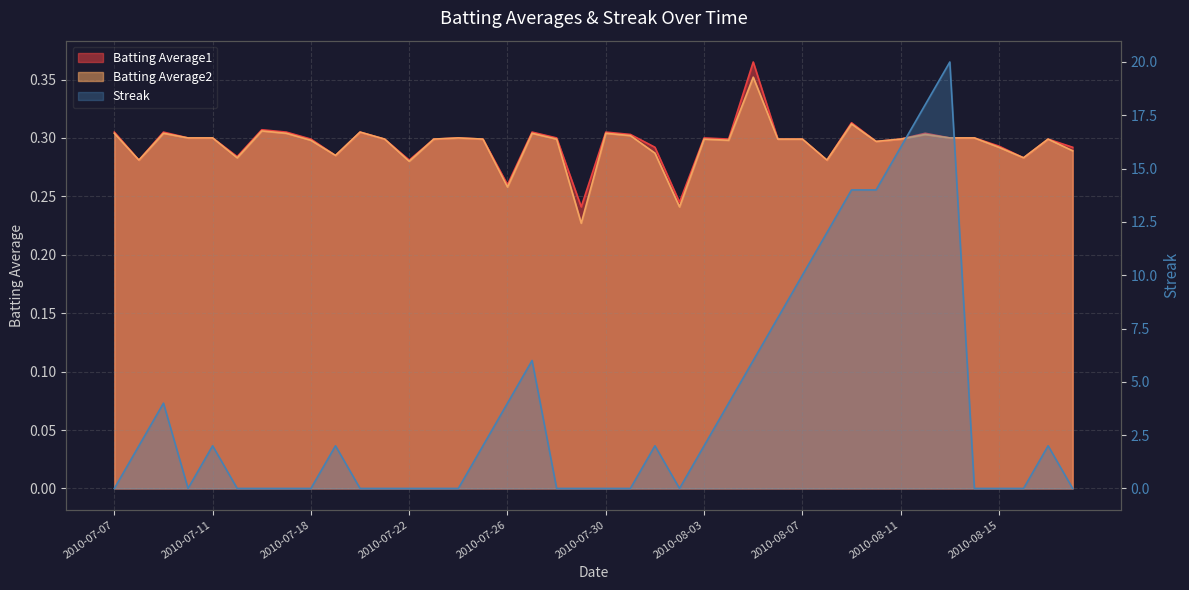

How many values in the Streak series are below 2?

20